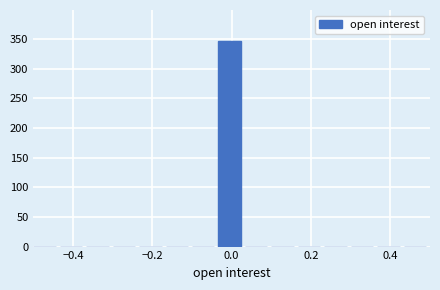

Around what value on the x-axis is the tallest bar? Give the approximate position of its centre, as read against the axis.

0.00